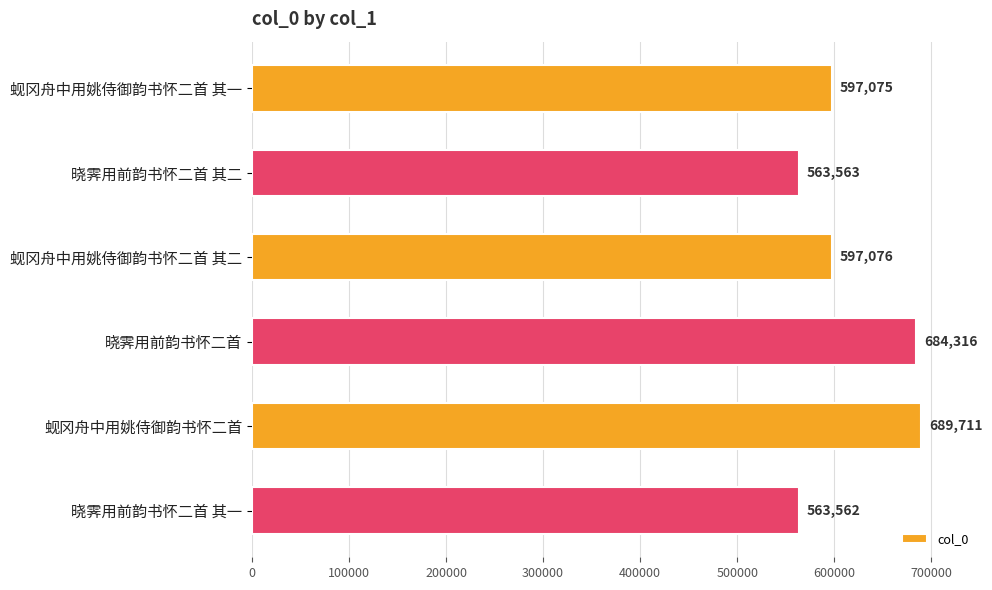

Reading top to bottom, transcribe all the data shown in this chart.

597075	563563	597076	684316	689711	563562